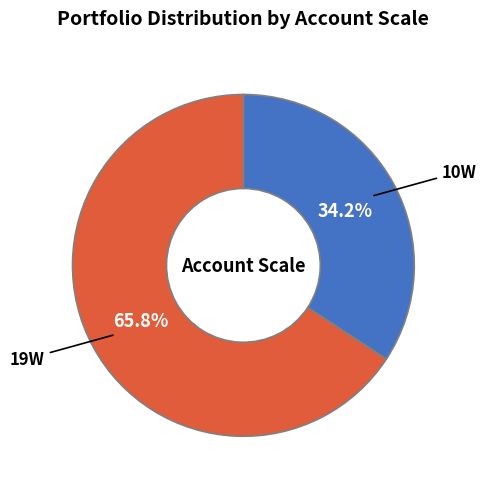

Is there a majority slice in this chart?

Yes